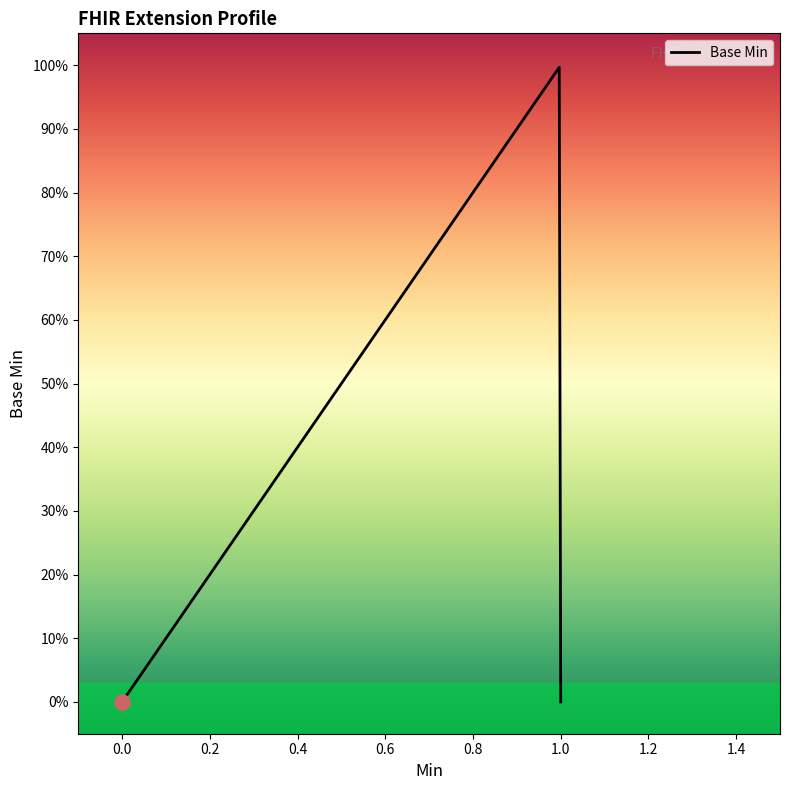

Does the chart have visible grid lines?

No